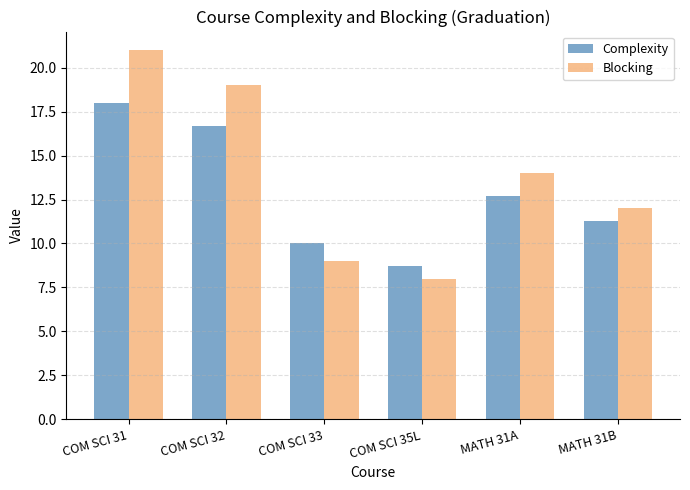

Between COM SCI 31 and MATH 31A, which series saw the biggest shift?

Blocking